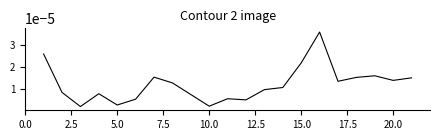

Is this an area chart (filled region under the line)?

No